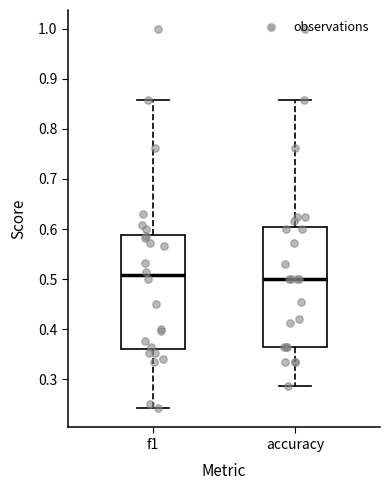

Reading left to right, read every box against the y-axis: the position of its median line, the range the box covers, and the ends of its whiskers. The values are not printed on the chart, so give them approximately, as read against the axis.

f1: median 0.51, box 0.36 to 0.59, whiskers 0.24 to 0.86
accuracy: median 0.50, box 0.36 to 0.60, whiskers 0.29 to 0.86